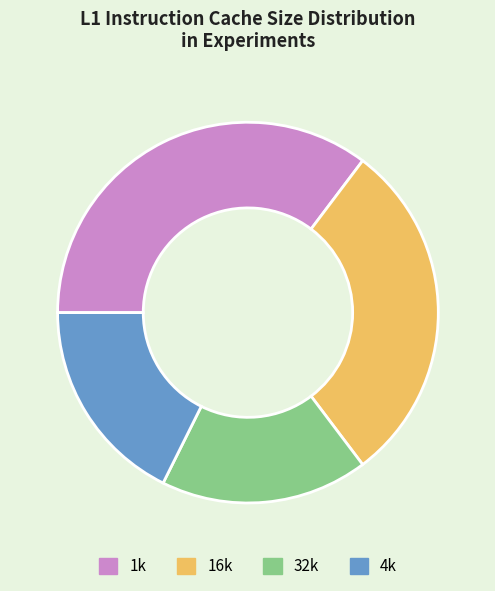

Combined, do 16k and 1k account for over 50%?

Yes